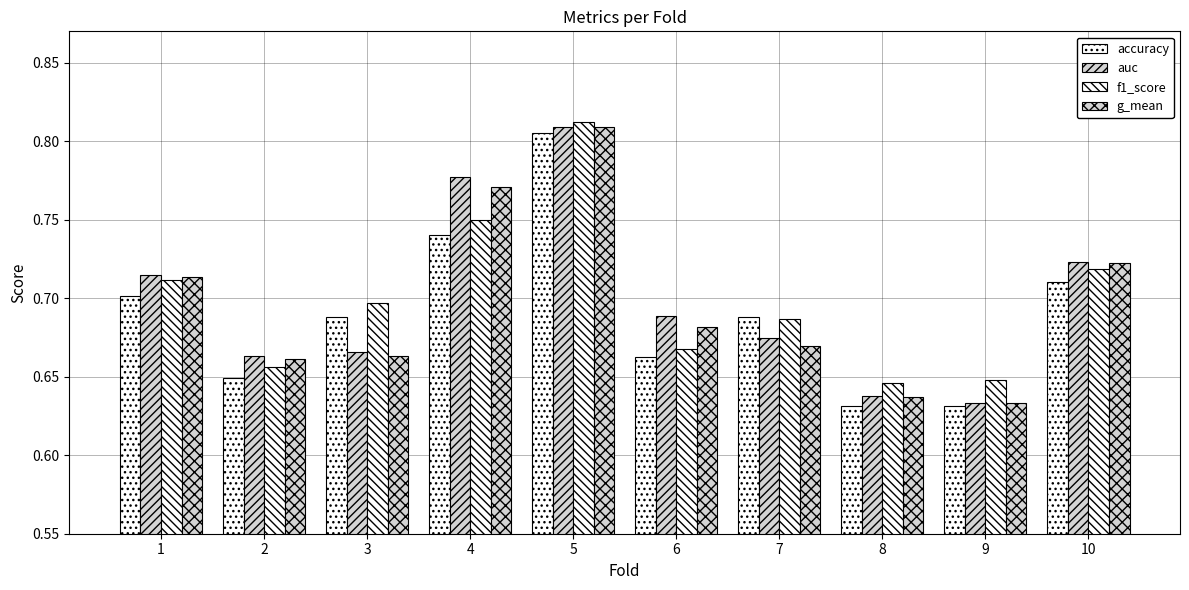

What is the maximum value for accuracy?

0.8